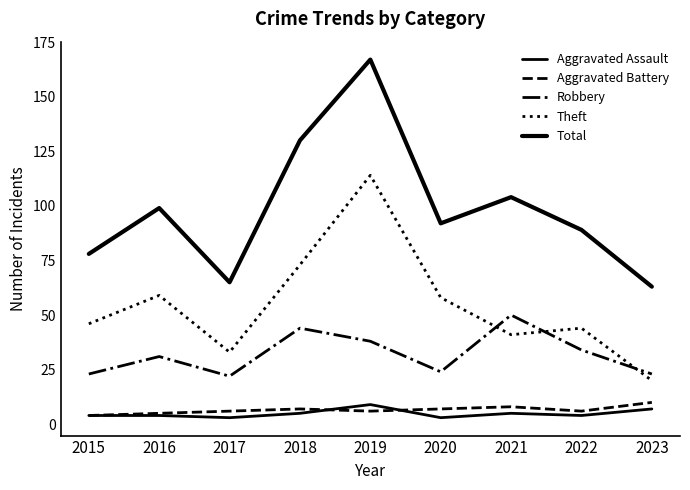

At 2019, list the series in order from smallest to largest.

Aggravated Battery, Aggravated Assault, Robbery, Theft, Total